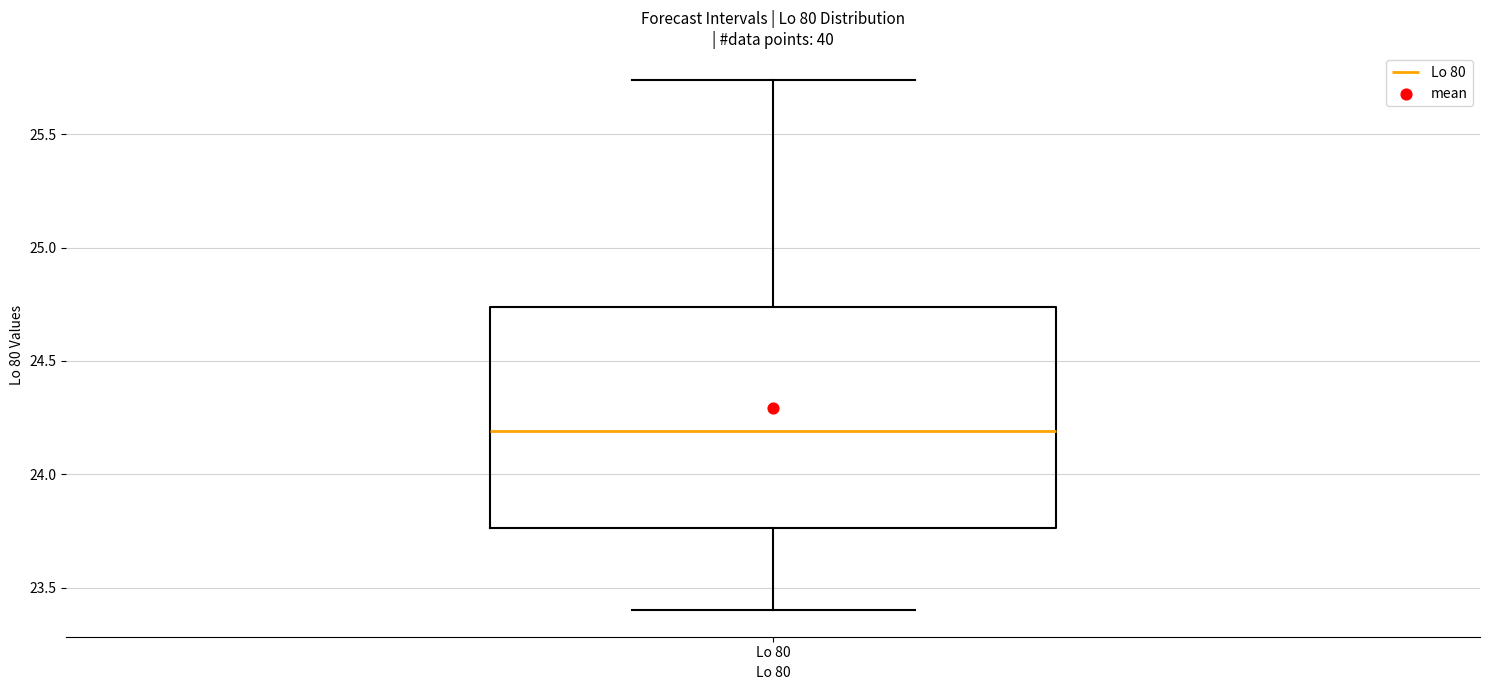

Transcribe this box plot: give where the median line is, the range the box spans, and where the two whiskers end, as read against the y-axis. The values are not printed on the chart, so give them approximately, as read against the axis.

median 24.20, box 23.75 to 24.75, whiskers 23.40 to 25.75